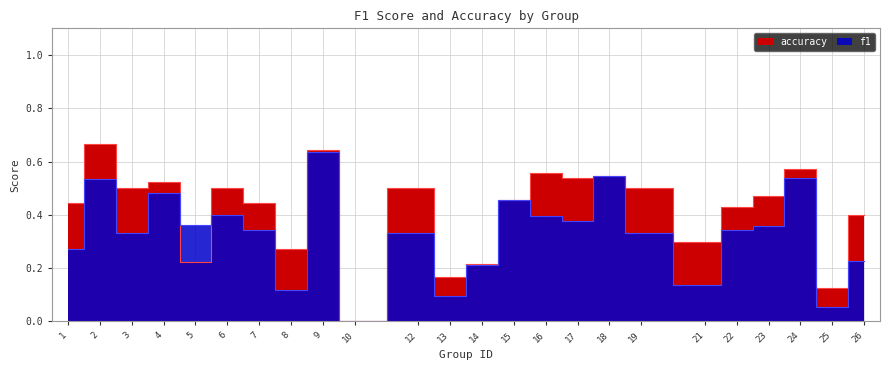

What is the difference between the highest and lowest values at 21?

0.2